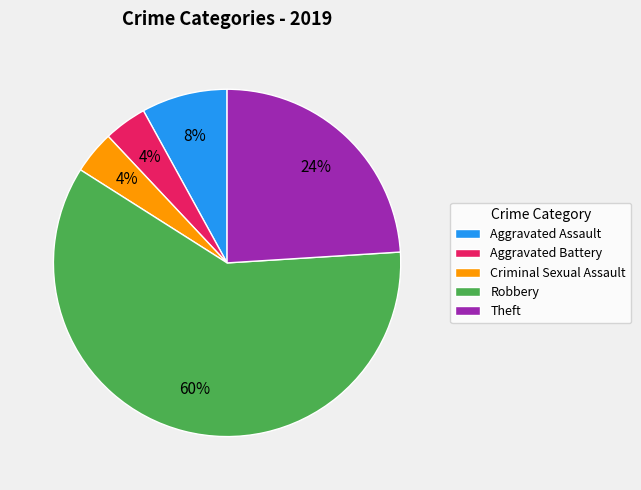

Which slice is the largest?

Robbery